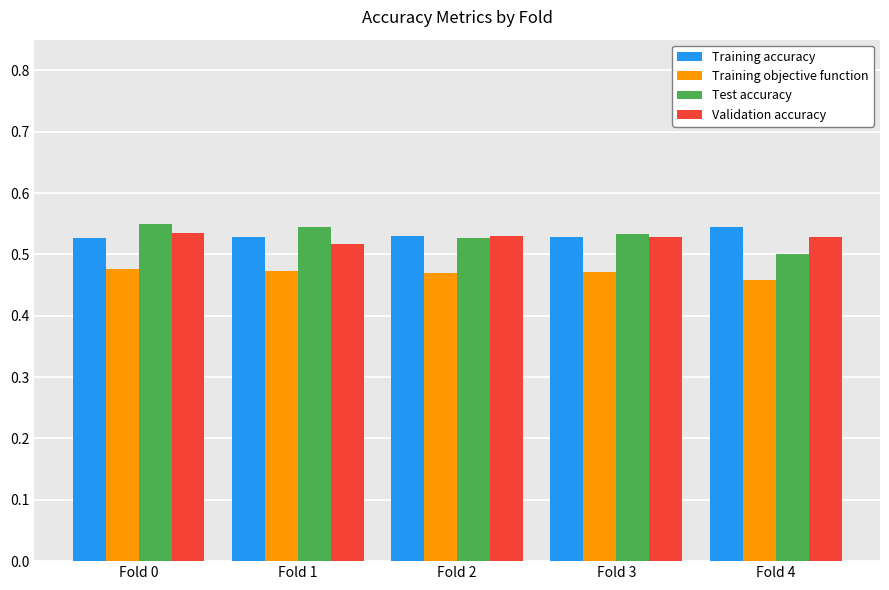

What is the sum of the Training objective function values at Fold 3 and Fold 0?

0.9